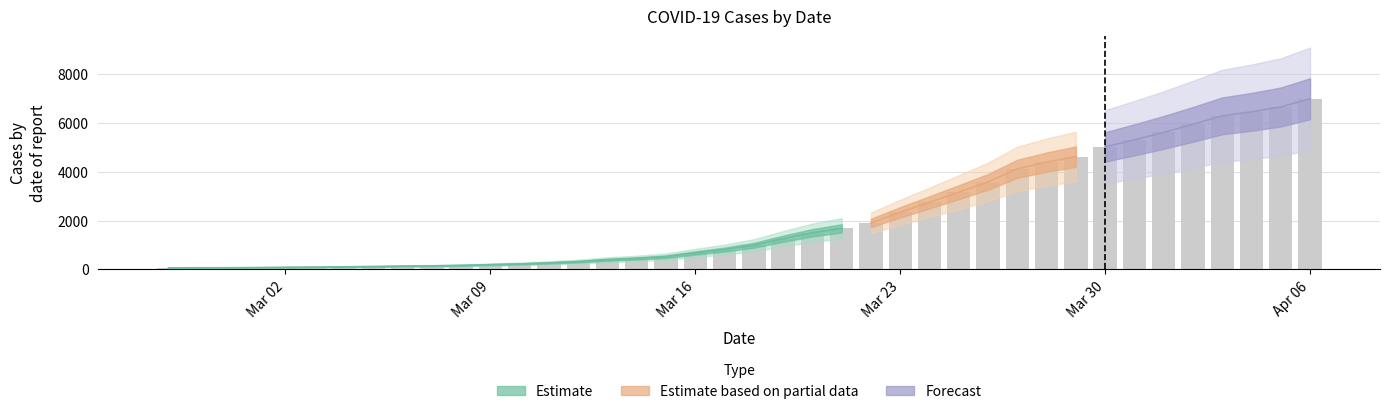

What is the label of the 24th bar from the left?

2020-03-21